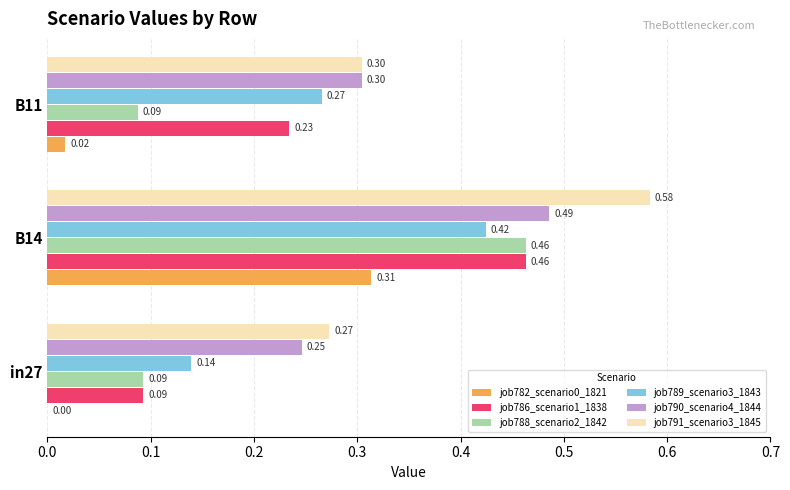

What is the sum of the job786_scenario1_1838 values at B14 and B11?

0.7